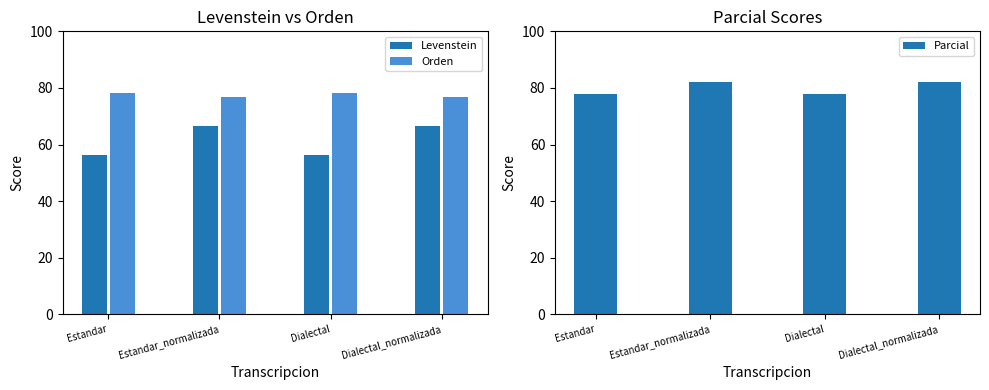

Is it true that Levenstein equals 56.5 at Dialectal?

True